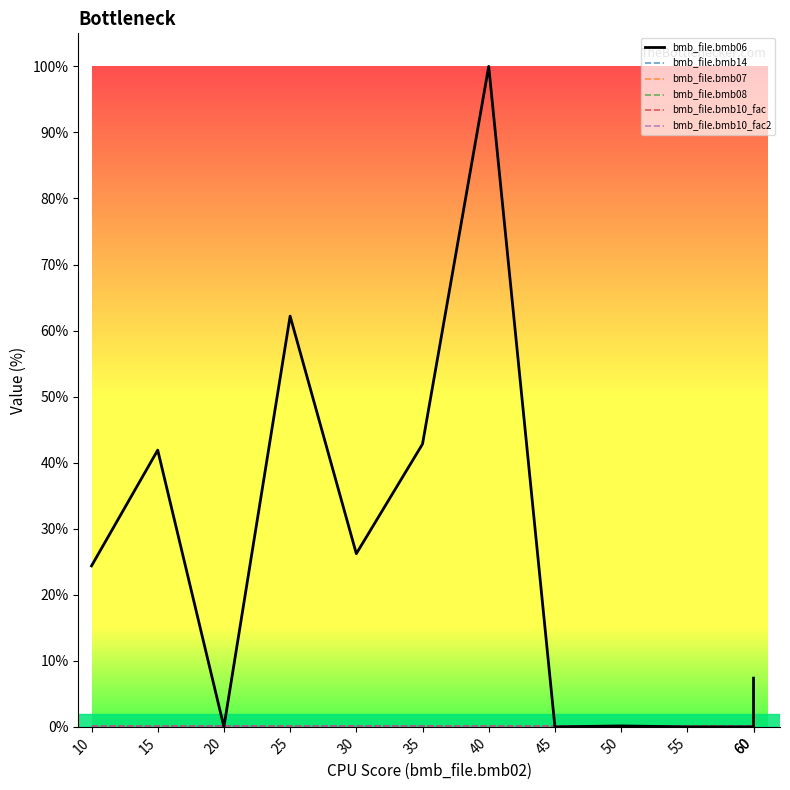

Rank the series by their maximum value, from lowest to highest.

bmb_file.bmb08, bmb_file.bmb14, bmb_file.bmb07, bmb_file.bmb10_fac, bmb_file.bmb10_fac2, bmb_file.bmb06